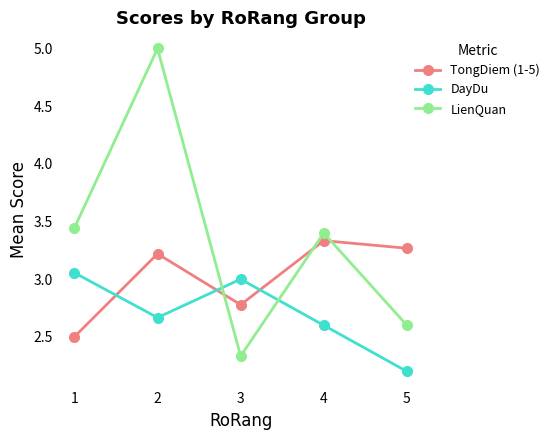

At which label does DayDu reach its minimum?

5